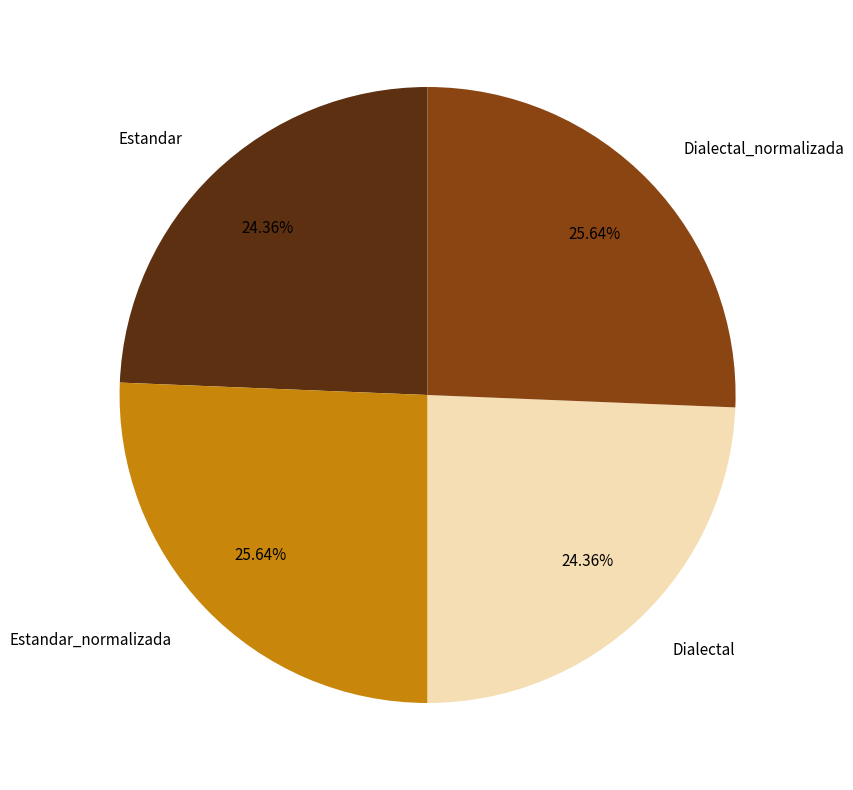

To the nearest percent, what is the combined percentage of Dialectal_normalizada and Estandar_normalizada?

51%